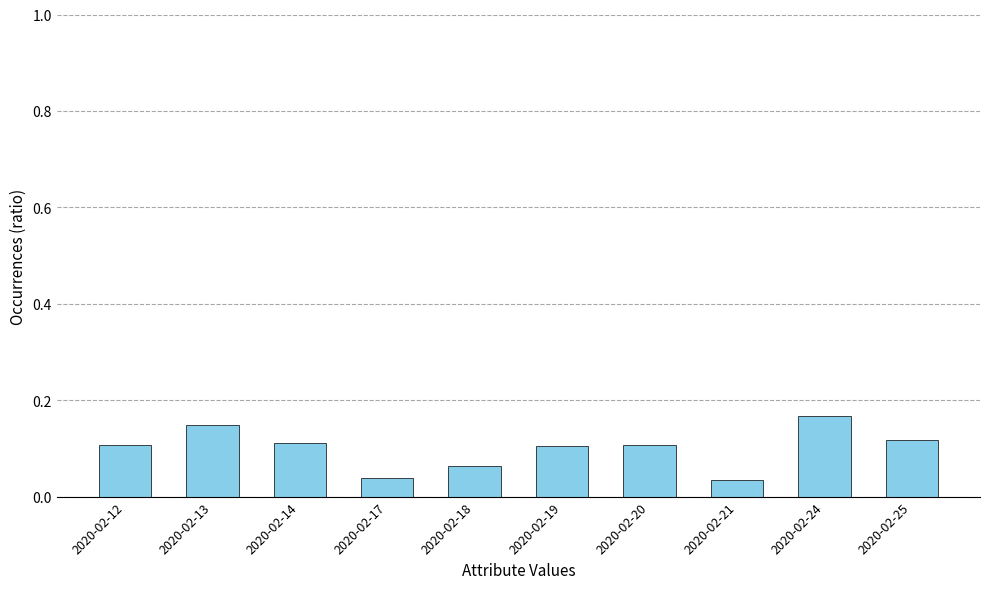

True or false: the data shows 0.1 at 2020-02-13.

True